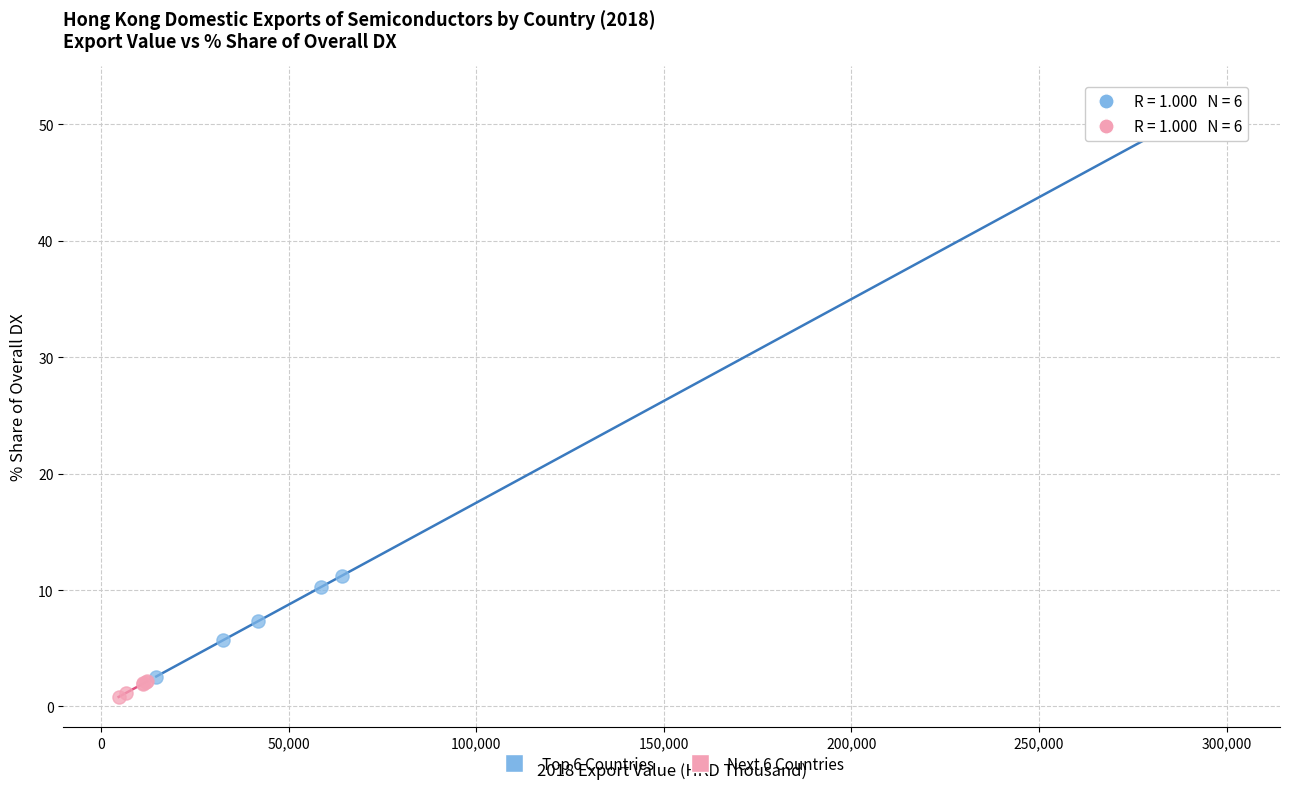

Which series has the largest Y range (max minus min)?

Top 6 Countries